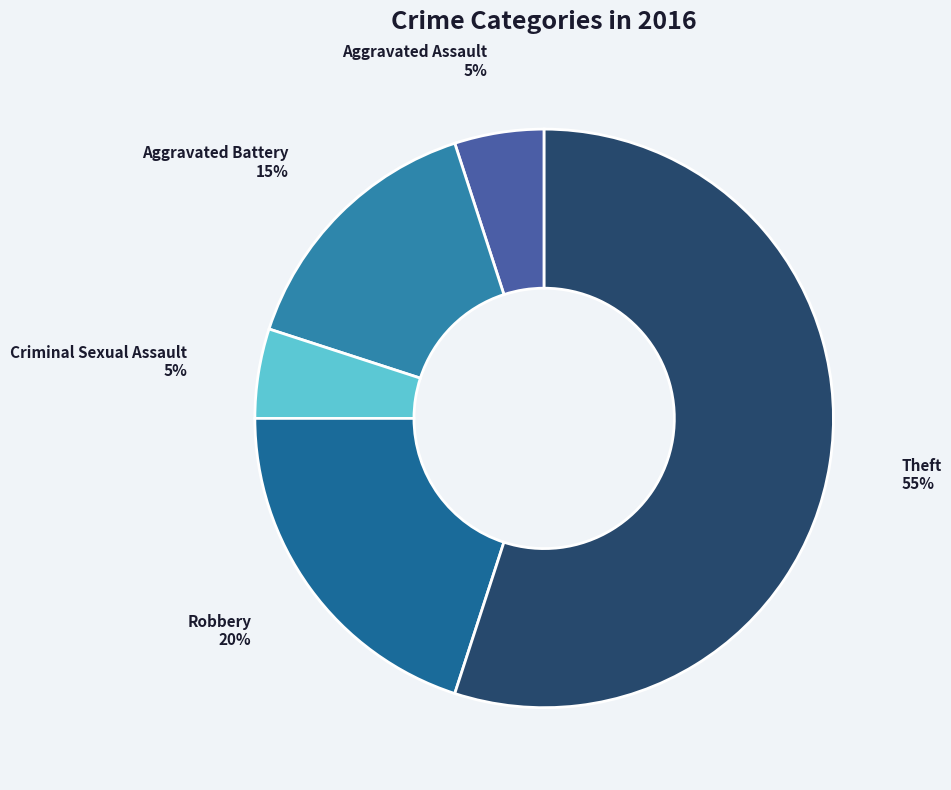

How many segments does this pie chart have?

5